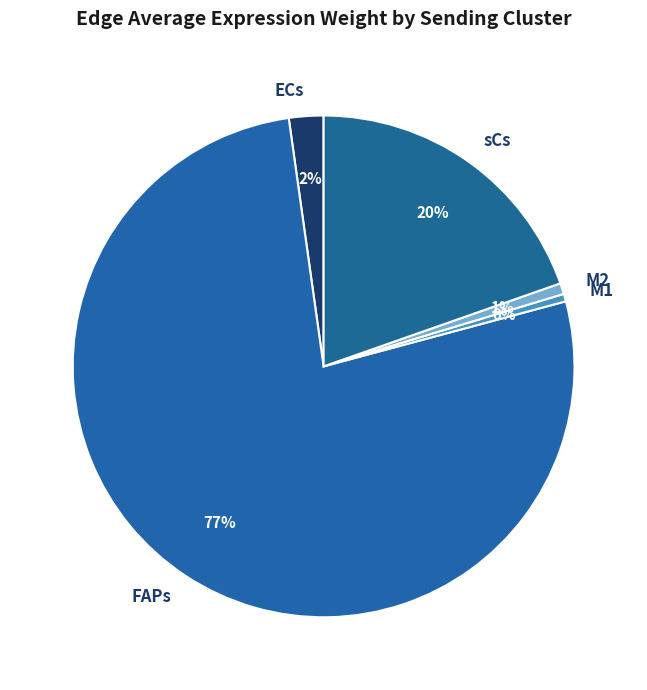

What percentage is the FAPs slice, to the nearest percent?

77%